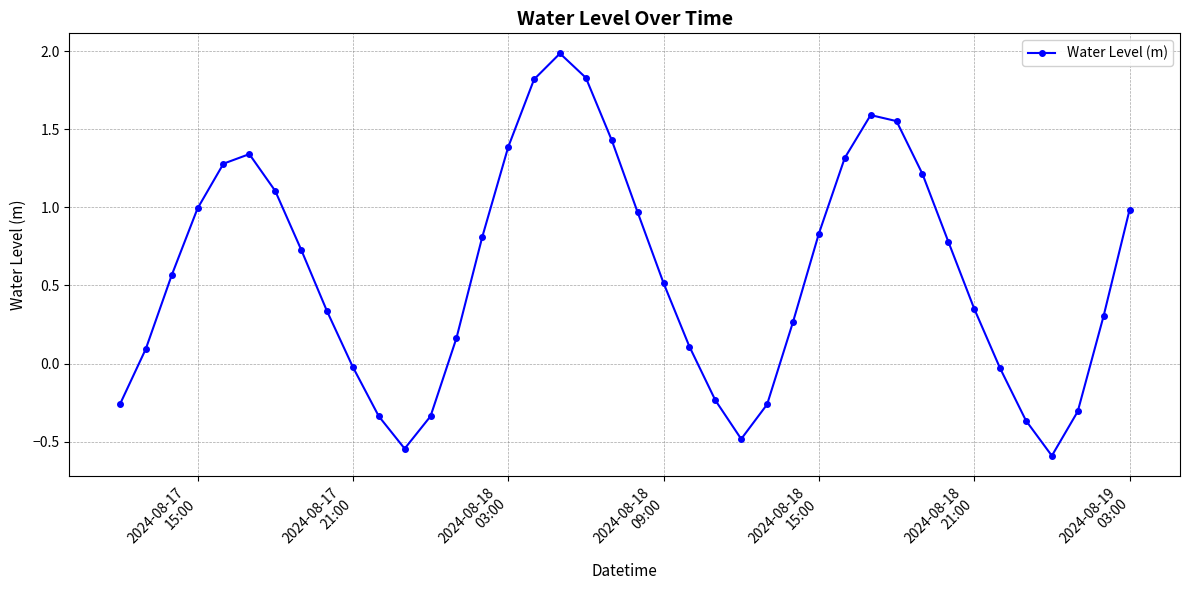

What is the minimum value shown in the chart?

-0.6